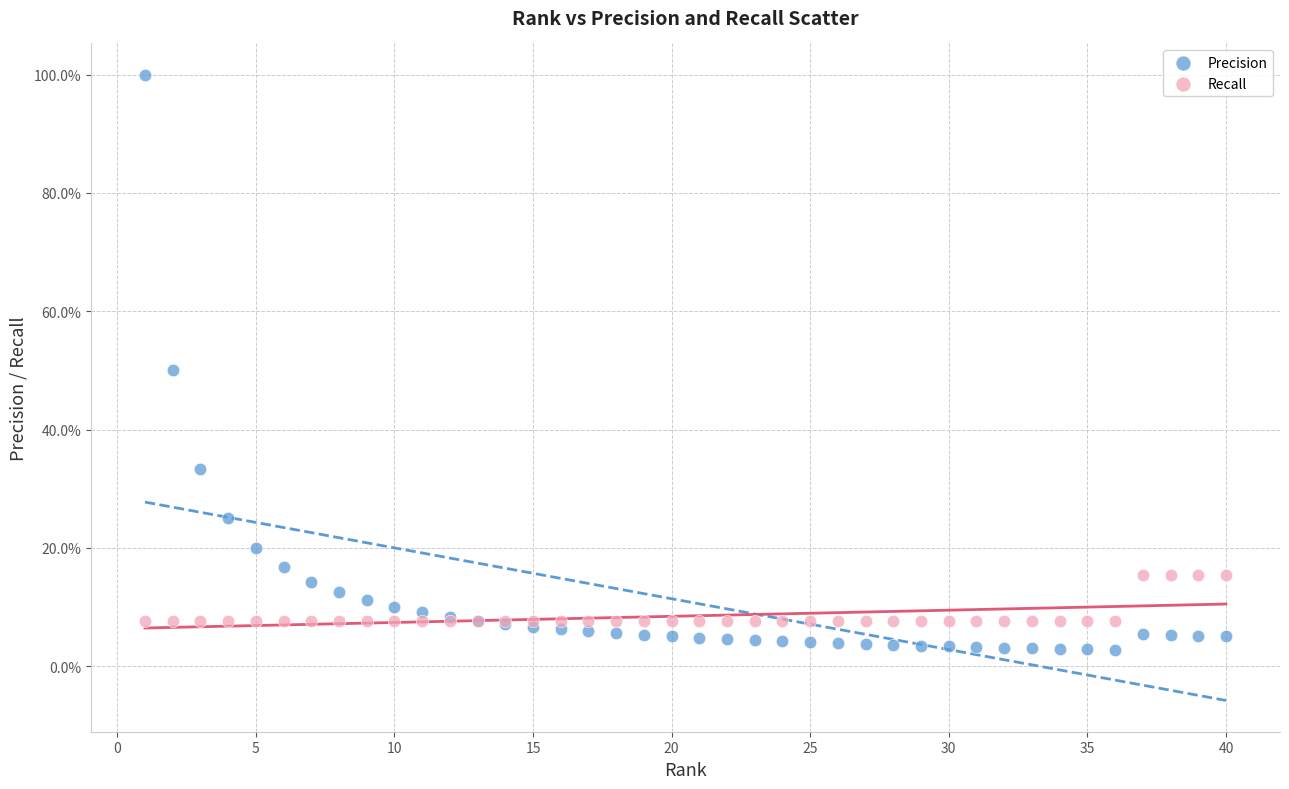

What are all the series names shown in the legend?

Precision, Recall